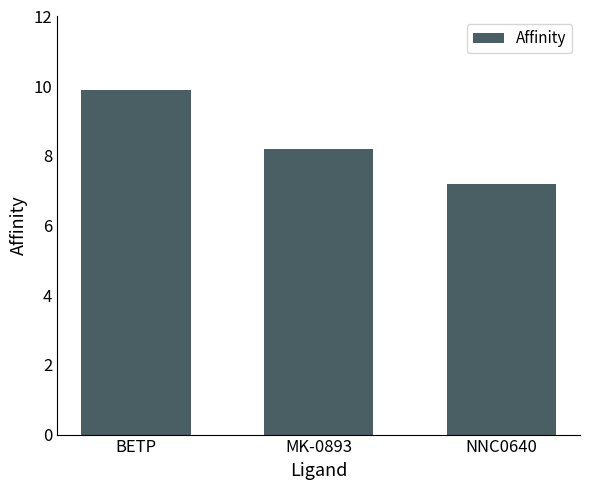

Rank the categories by value from highest to lowest.

BETP, MK-0893, NNC0640